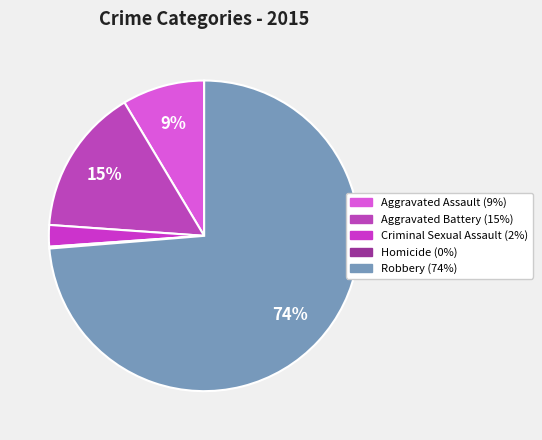

Is there a majority slice in this chart?

Yes